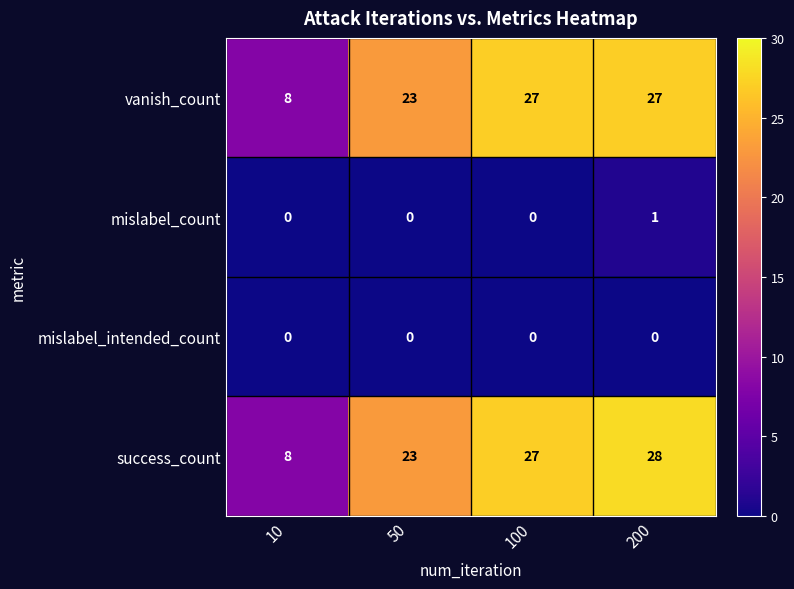

Between 50 and 200, which series saw the biggest shift?

success_count